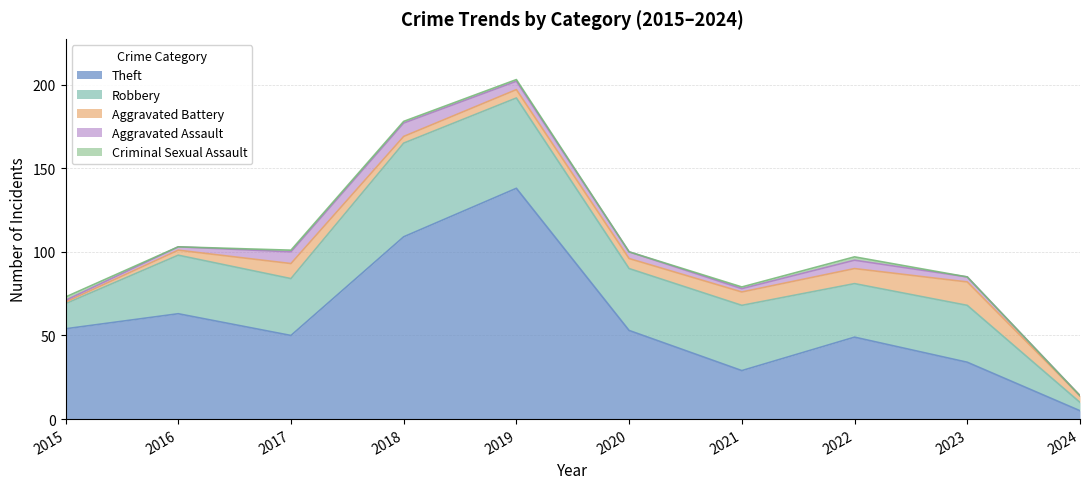

True or false: Criminal Sexual Assault and Aggravated Battery intersect in this chart.

True